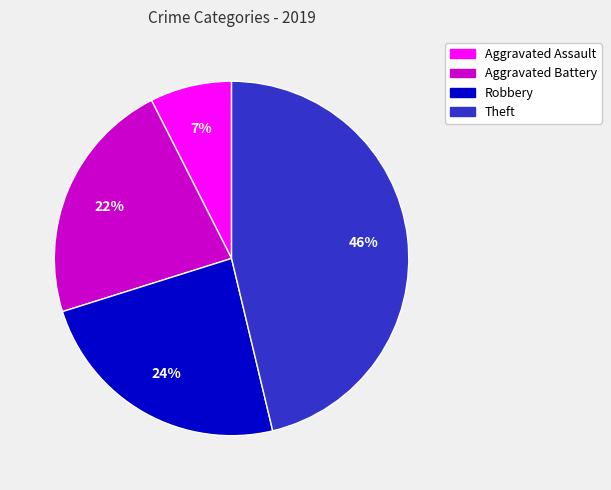

Do Aggravated Battery and Theft together represent more than half of the pie?

Yes